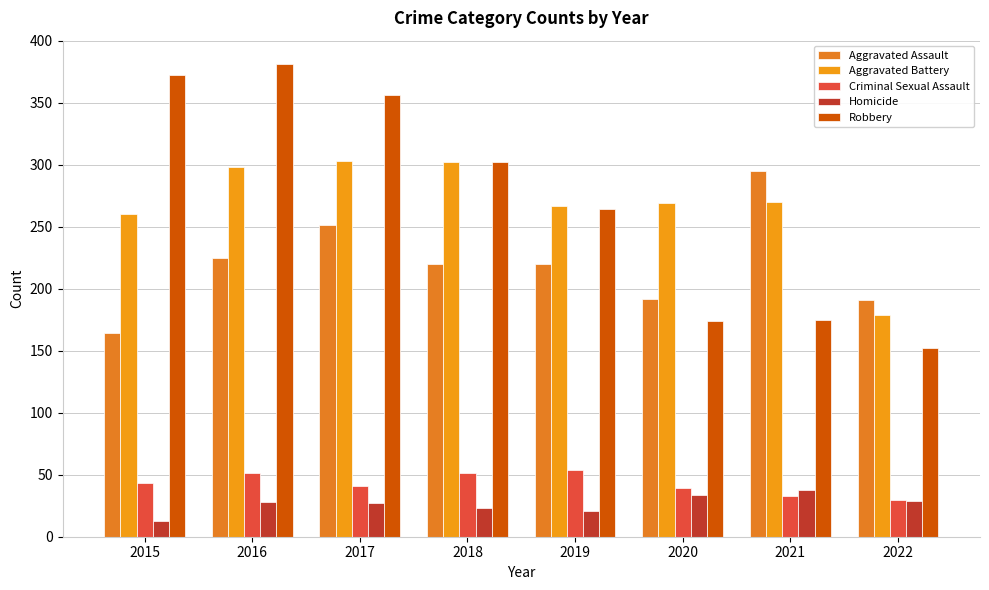

At 2021, list the series in order from largest to smallest.

Aggravated Assault, Aggravated Battery, Robbery, Homicide, Criminal Sexual Assault